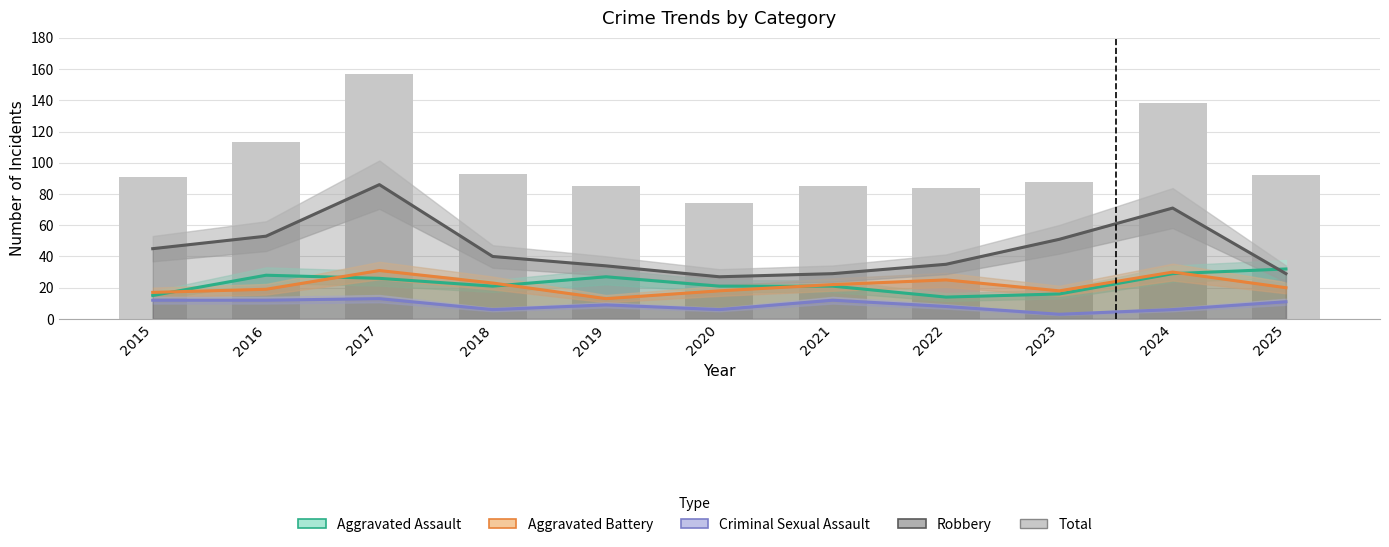

Reading right to left, list all the values displayed in this chart.

Aggravated Assault: 2025=32	2024=29	2023=16	2022=14	2021=21	2020=21	2019=27	2018=21	2017=26	2016=28	2015=15
Aggravated Battery: 2025=20	2024=30	2023=18	2022=25	2021=22	2020=18	2019=13	2018=23	2017=31	2016=19	2015=17
Criminal Sexual Assault: 2025=11	2024=6	2023=3	2022=8	2021=12	2020=6	2019=9	2018=6	2017=13	2016=12	2015=12
Robbery: 2025=29	2024=71	2023=51	2022=35	2021=29	2020=27	2019=34	2018=40	2017=86	2016=53	2015=45
Total: 2025=92	2024=138	2023=88	2022=84	2021=85	2020=74	2019=85	2018=93	2017=157	2016=113	2015=91